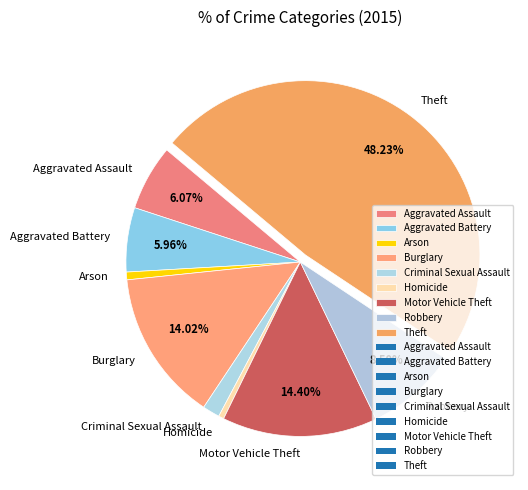

Combined, do Arson and Robbery account for over 50%?

No